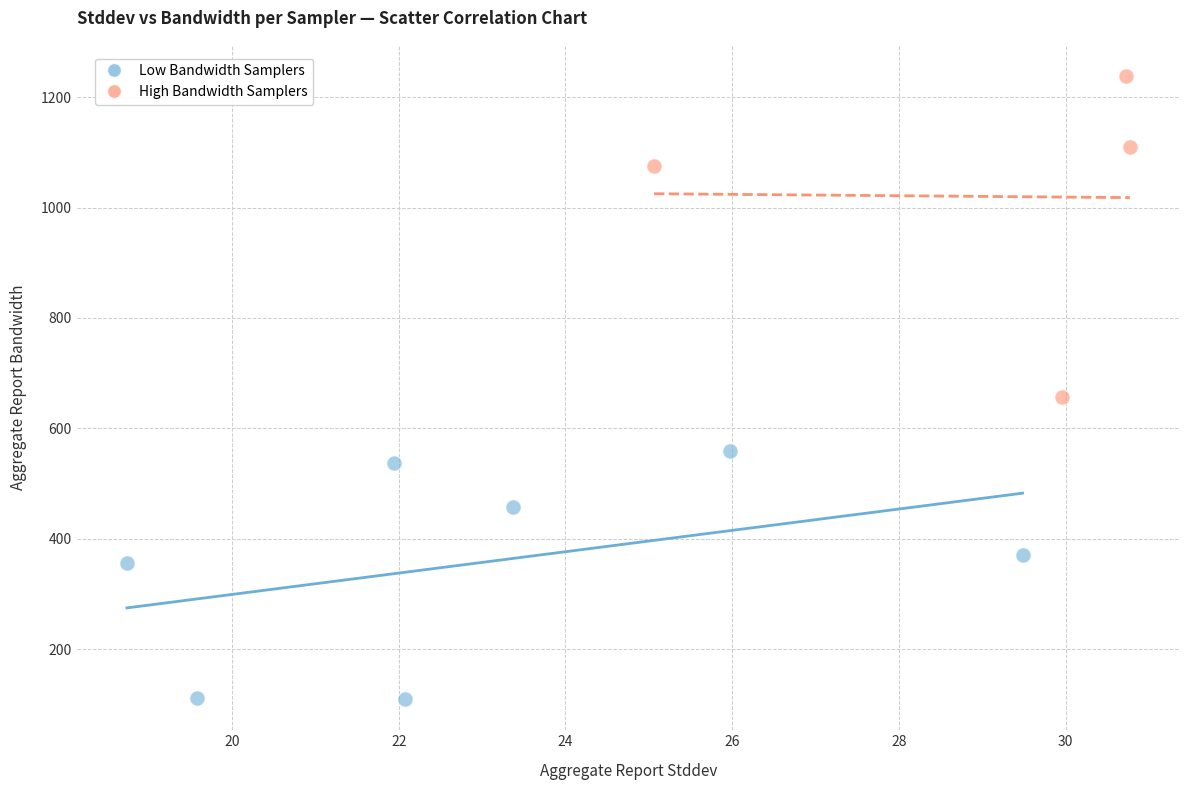

Which series contains the highest Y value?

High Bandwidth Samplers